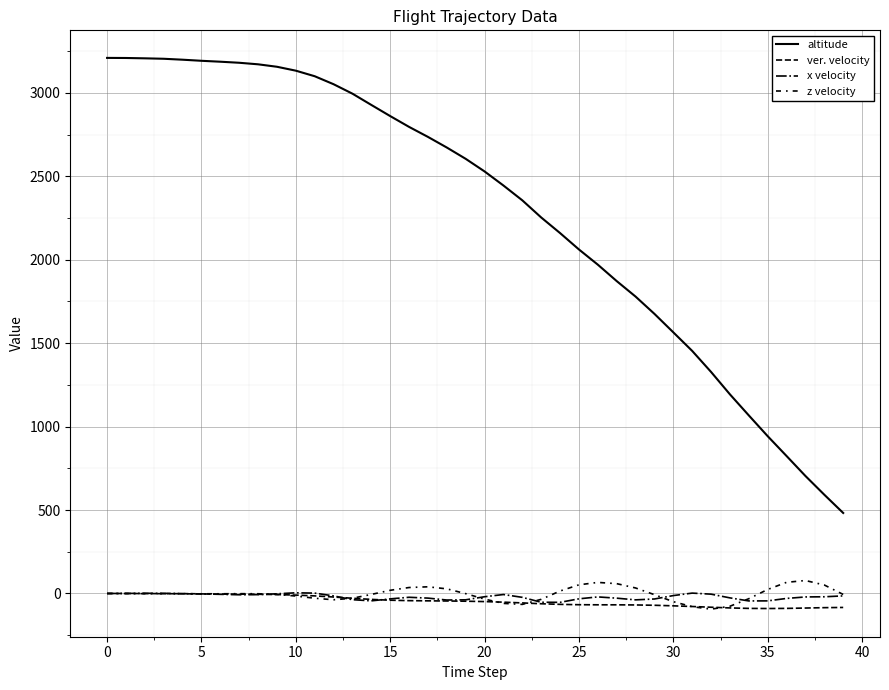

How many lines are shown in the chart?

4